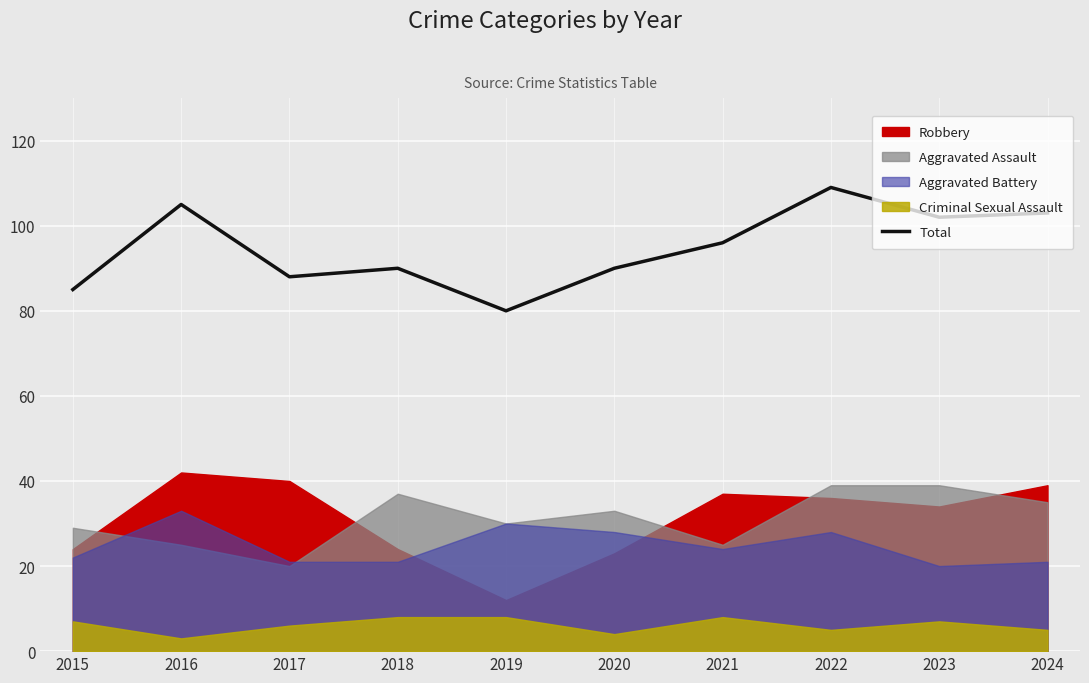

Which label corresponds to the largest value in the chart?

2022